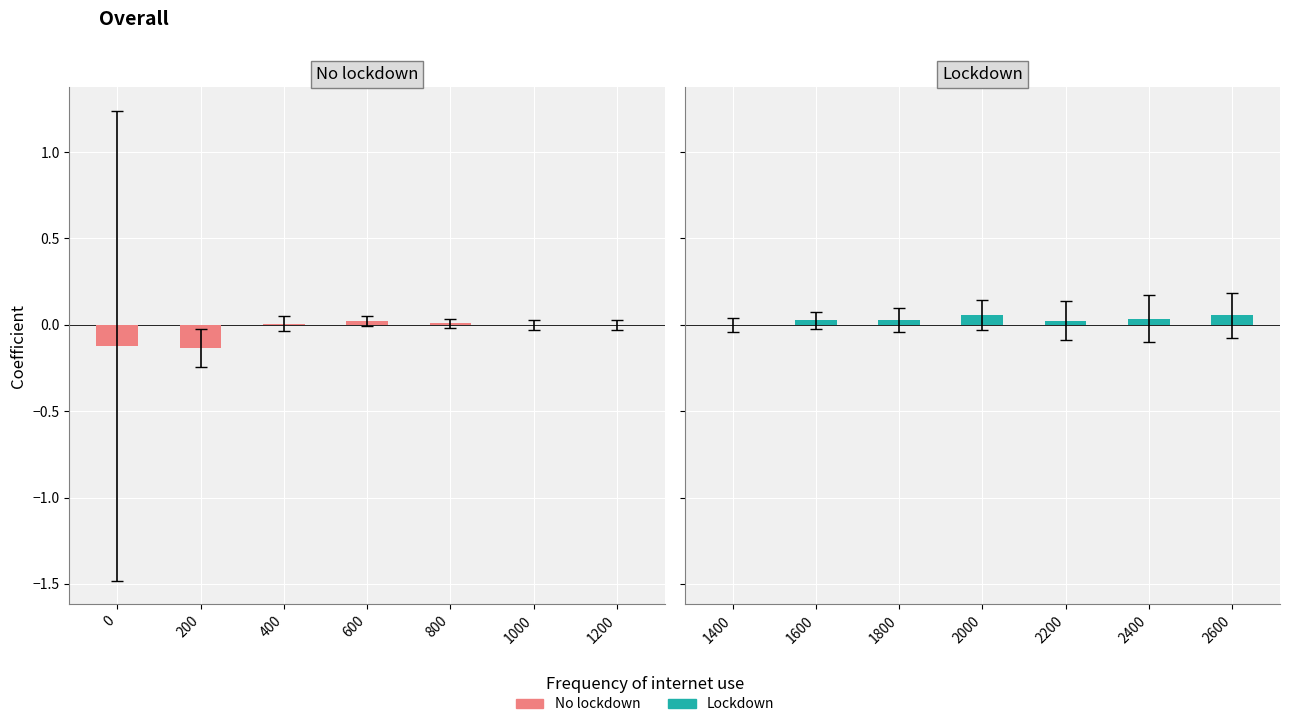

The value of No lockdown at 0 is -0.0. True or false?

False